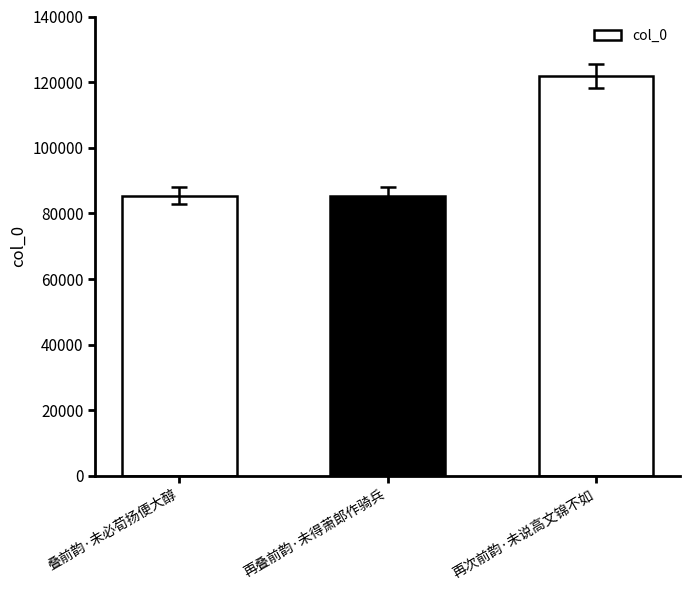

The value at 再叠前韵·未得萧郎作骑兵 is 85392. True or false?

True